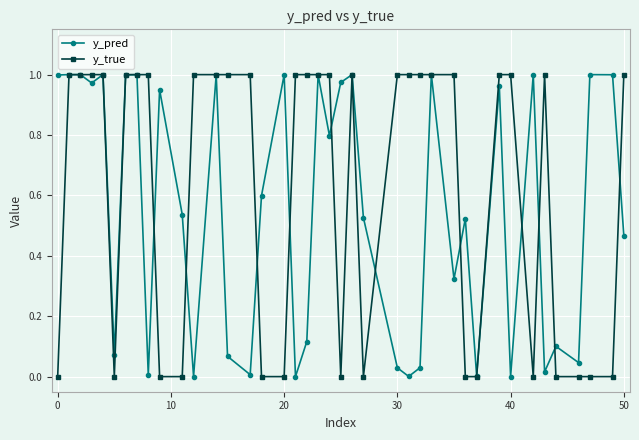

What are all the series names shown in the legend?

y_pred, y_true